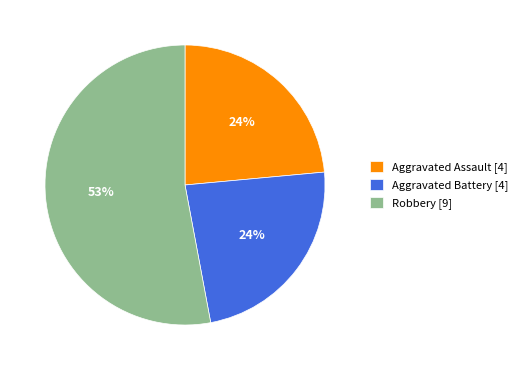

Is it true that Robbery [9] is 61% of the pie?

False